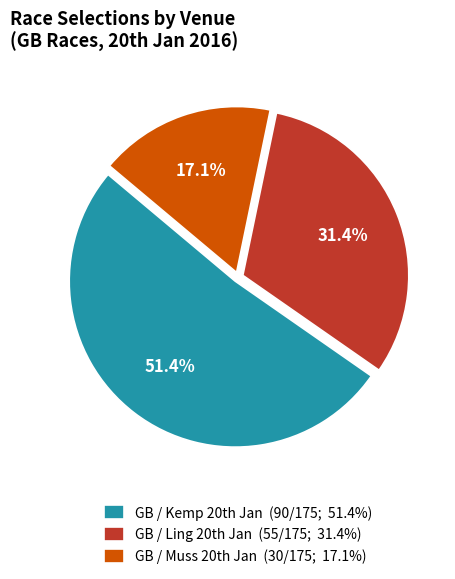

Is there any slice that represents more than half of the pie?

Yes